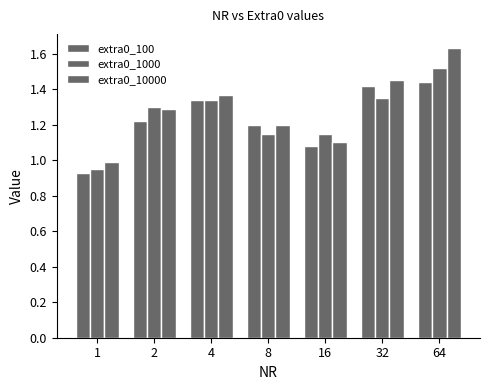

How many categories are shown in the chart?

7